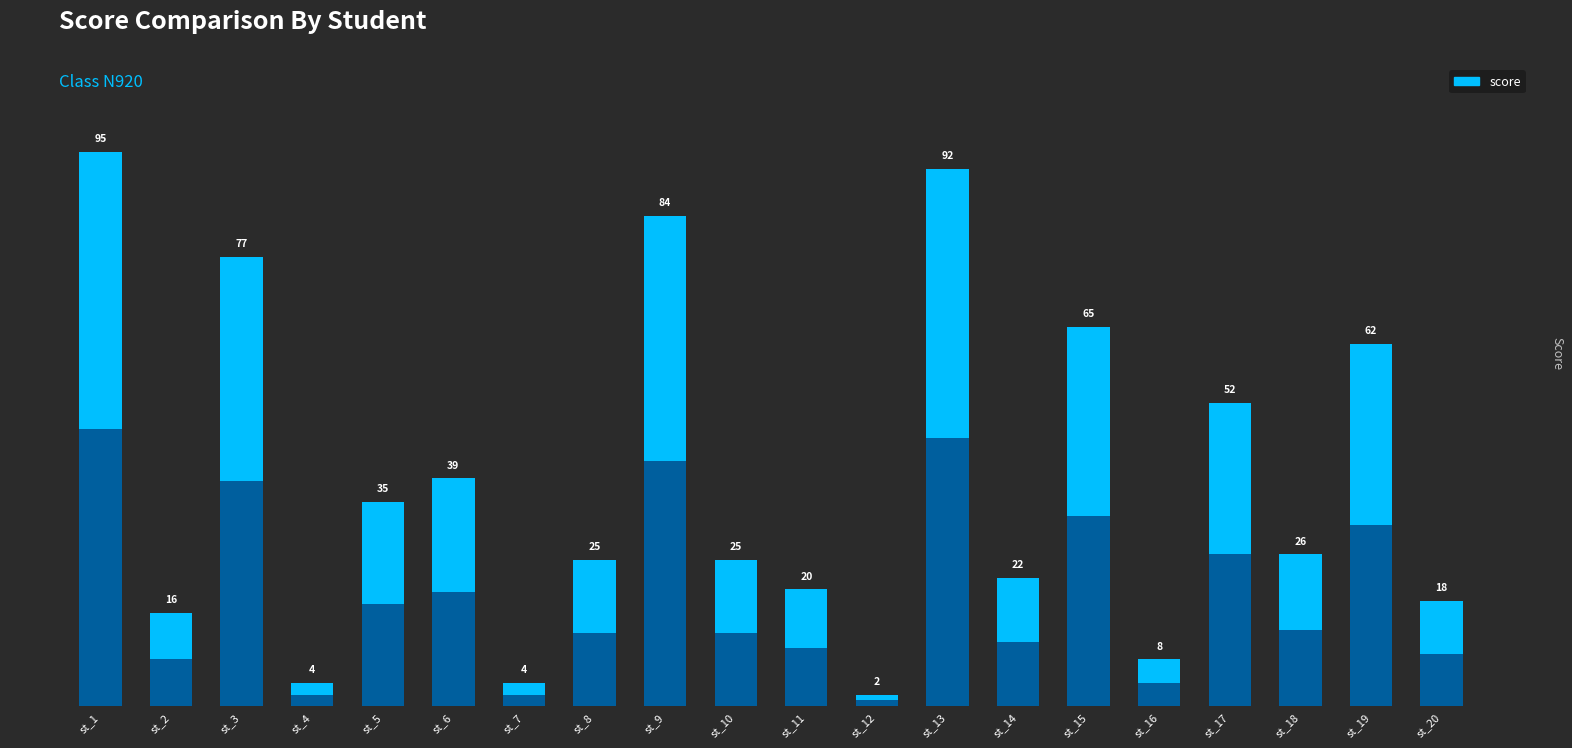

What is the difference between the maximum and minimum values?

93